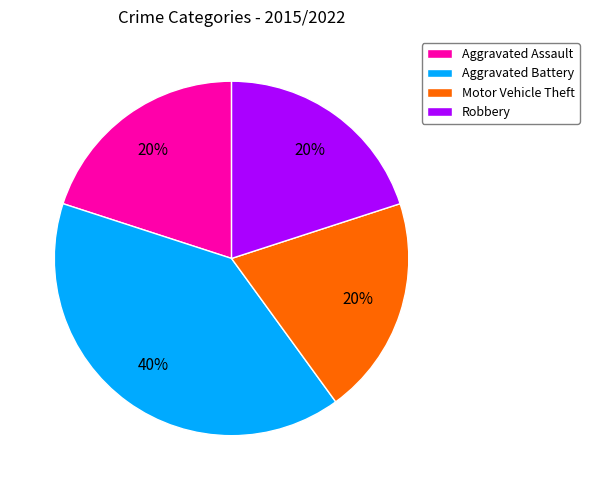

To the nearest percent, what is the difference between the largest and smallest slice percentages?

20%